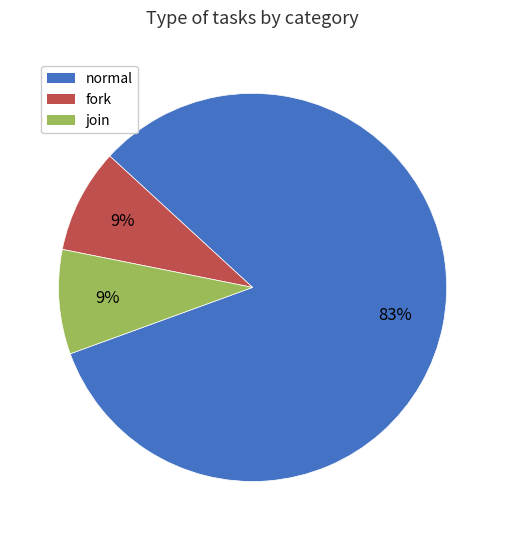

Which has a higher value, join or normal?

normal